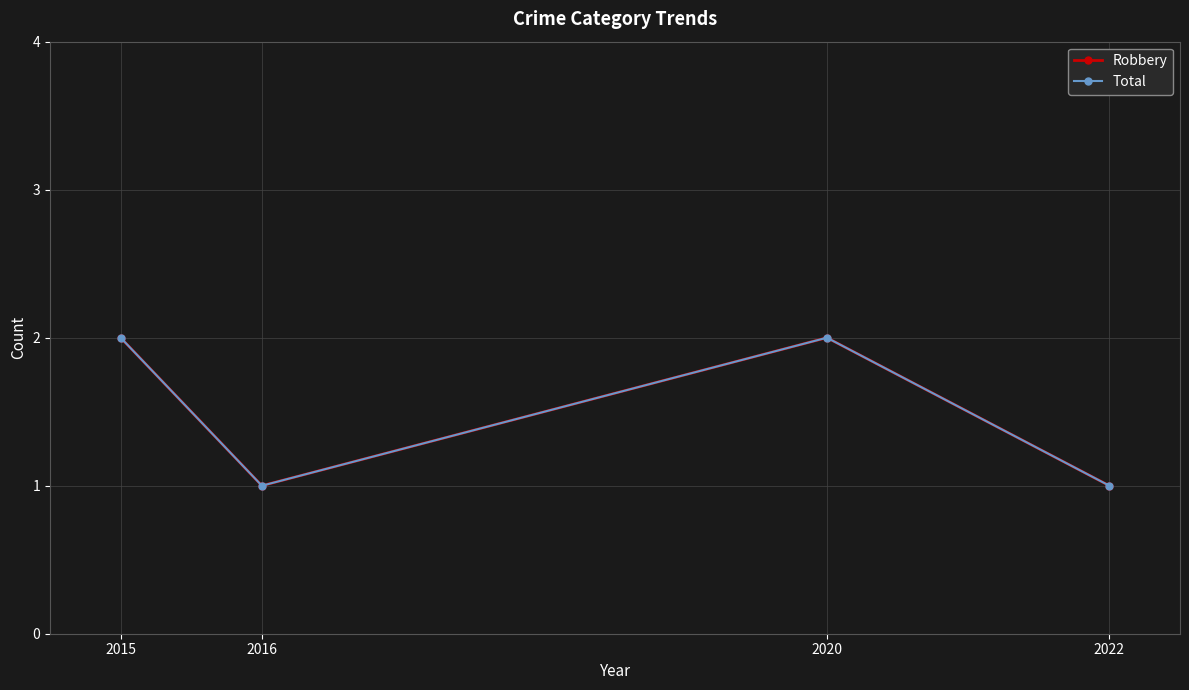

Does the chart display data point markers on the line(s)?

Yes